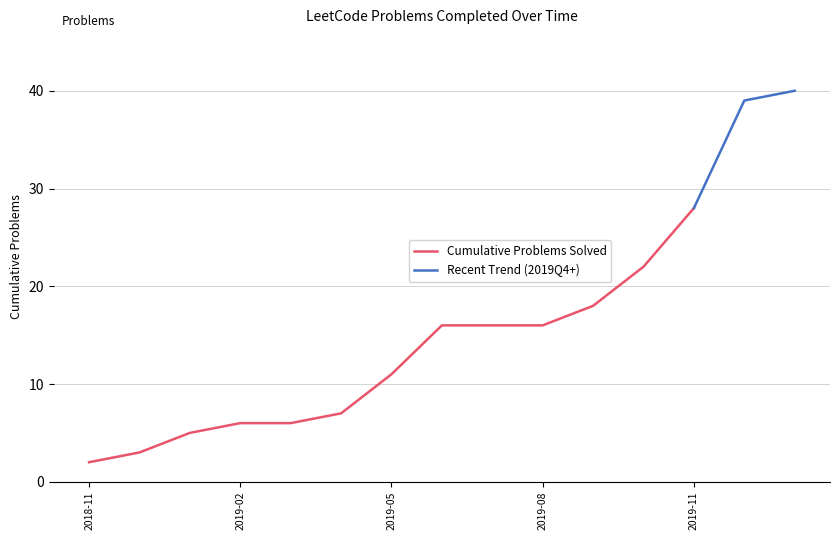

Which category has the highest value in the Cumulative Problems Solved series?

2019-11